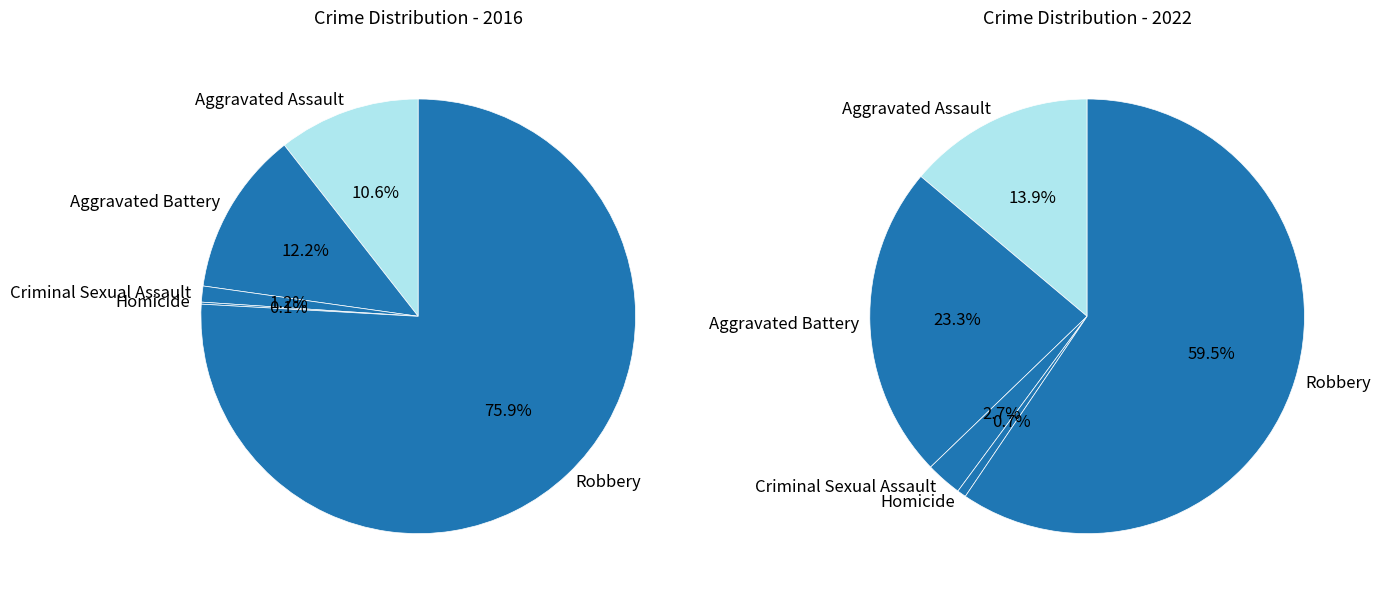

What is the largest slice in the pie chart?

Robbery